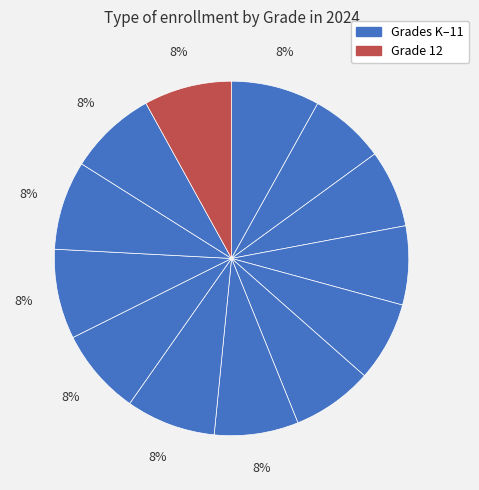

How many segments does this pie chart have?

13